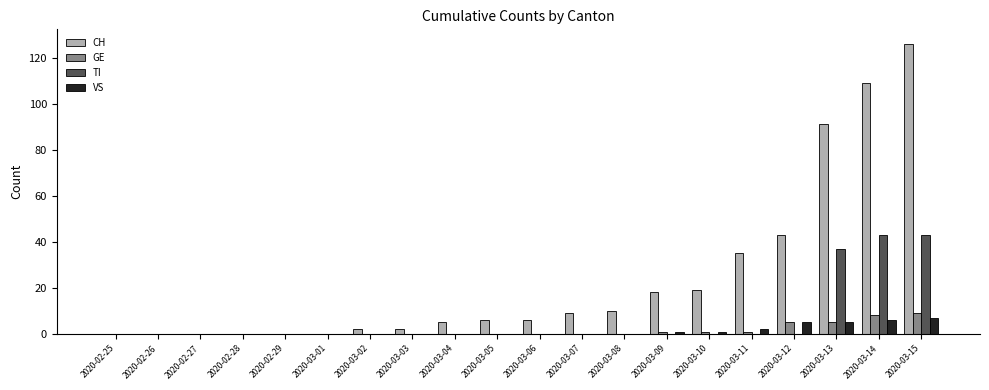

The VS series shows 1 at 2020-03-15. True or false?

False